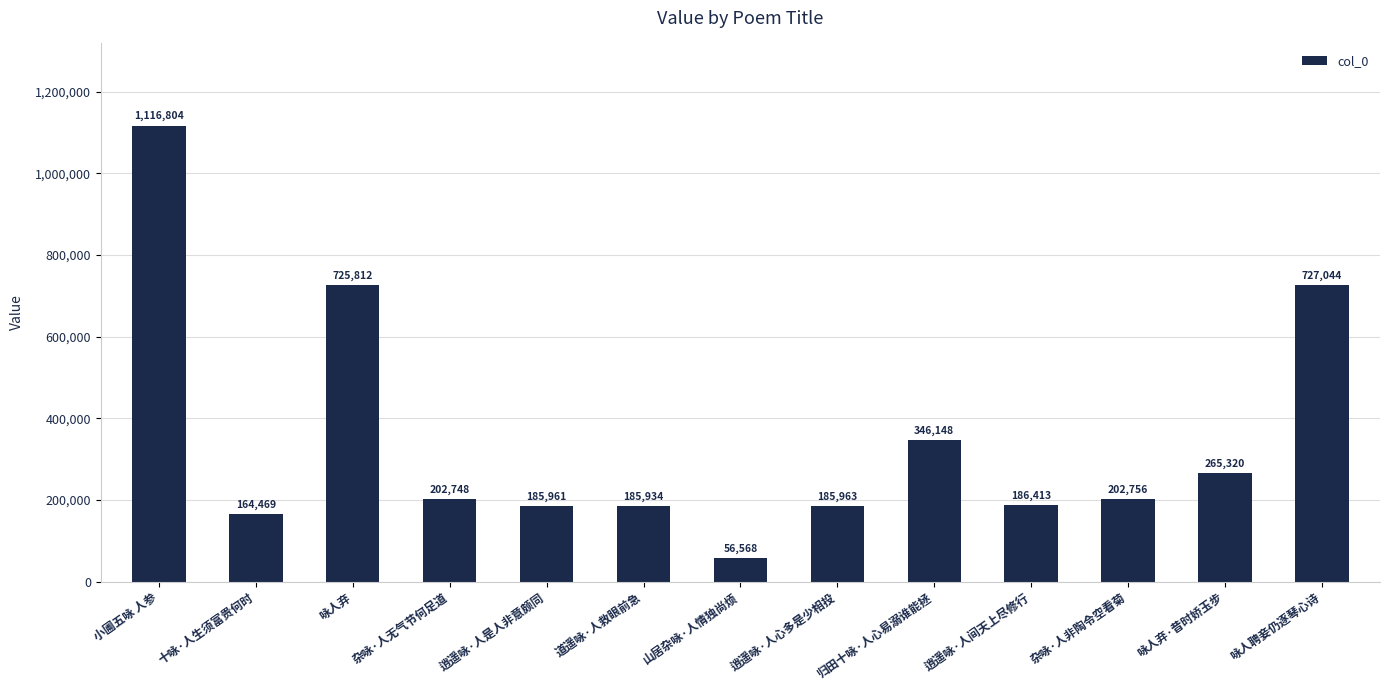

Reading left to right, what are all the values shown in this chart?

1116804	164469	725812	202748	185961	185934	56568	185963	346148	186413	202756	265320	727044